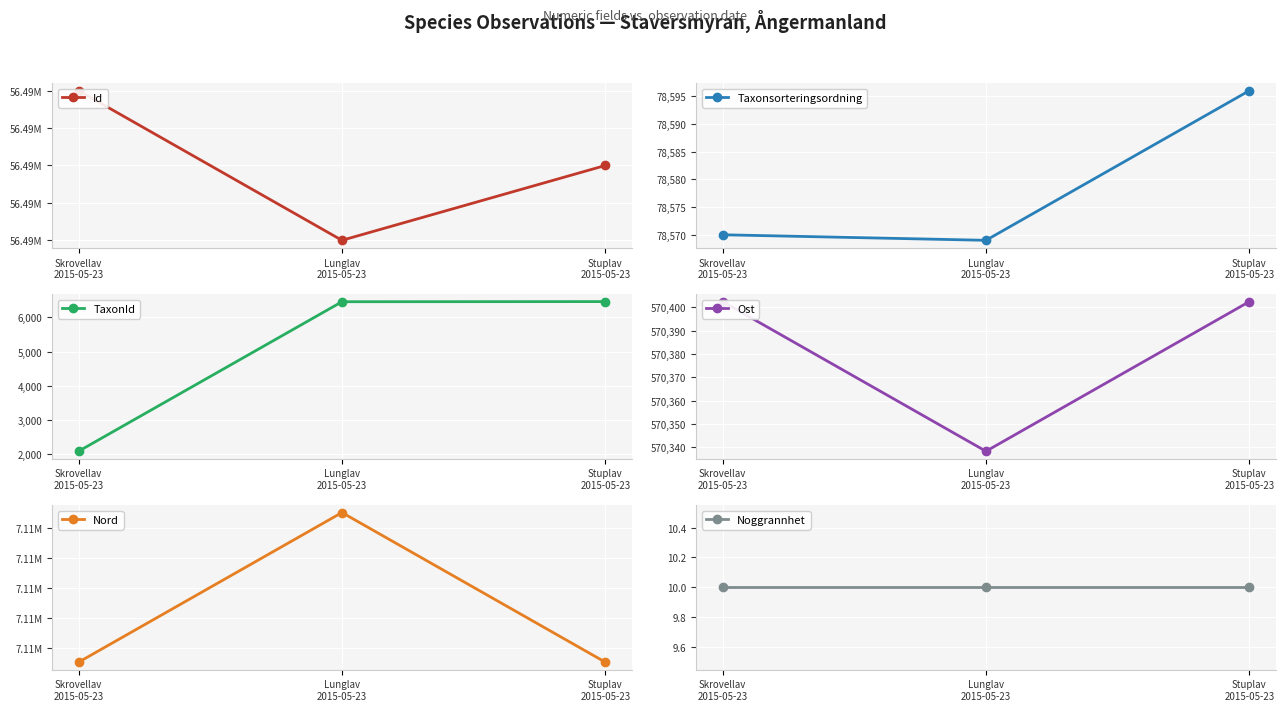

What are all the series names shown in the legend?

Id, Taxonsorteringsordning, TaxonId, Ost, Nord, Noggrannhet